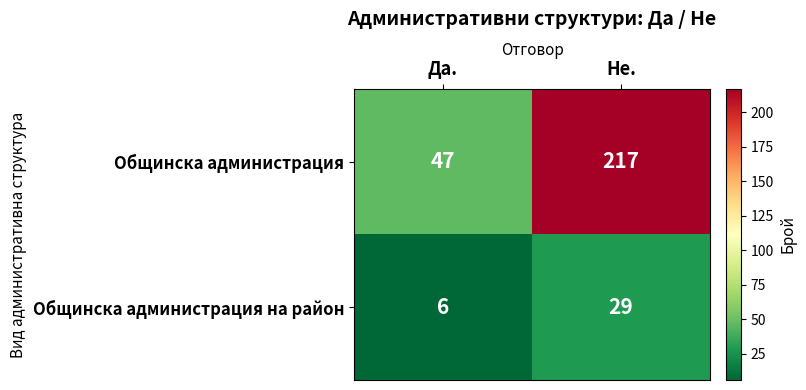

Is it true that Общинска администрация equals 68 at Не.?

False